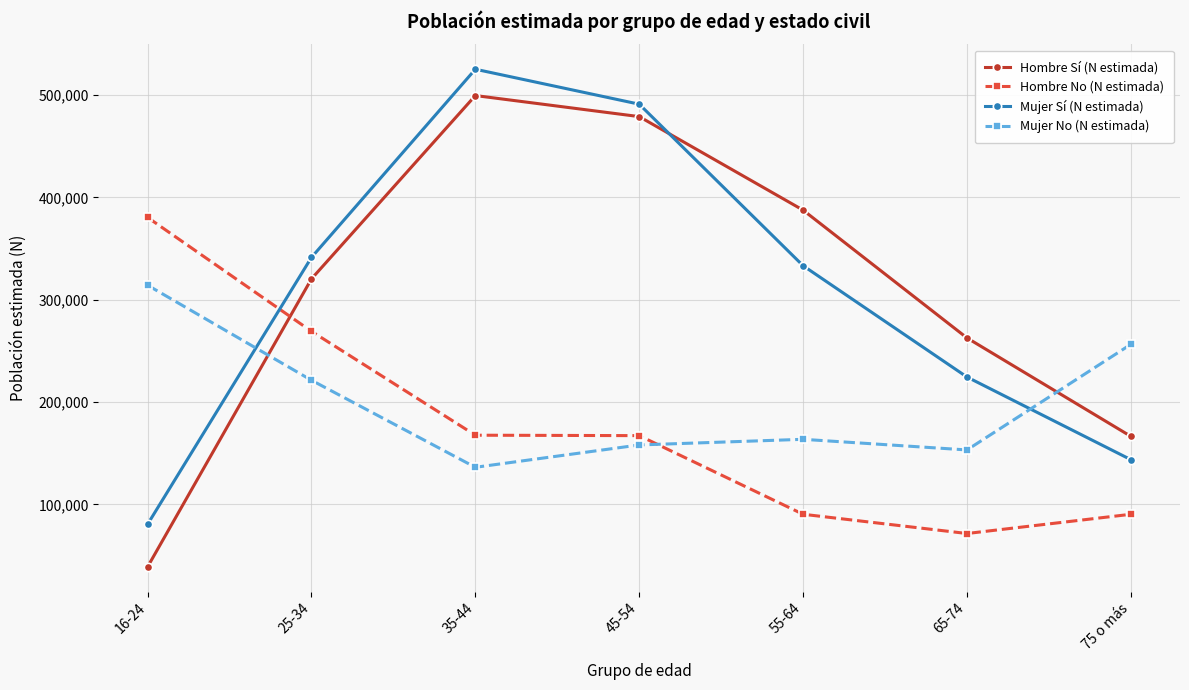

Does the chart display data point markers on the line(s)?

Yes